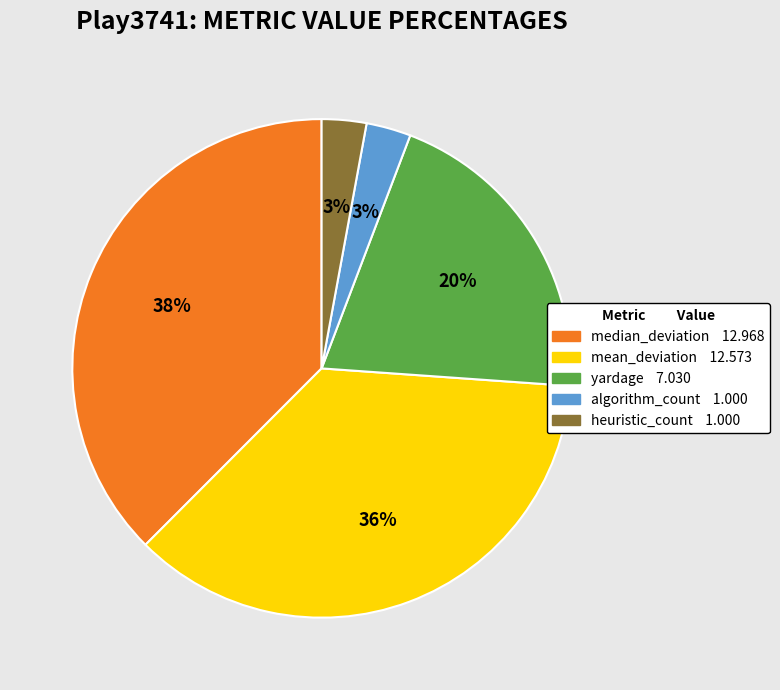

Combined, do heuristic_count 1.000 and algorithm_count 1.000 account for over 50%?

No